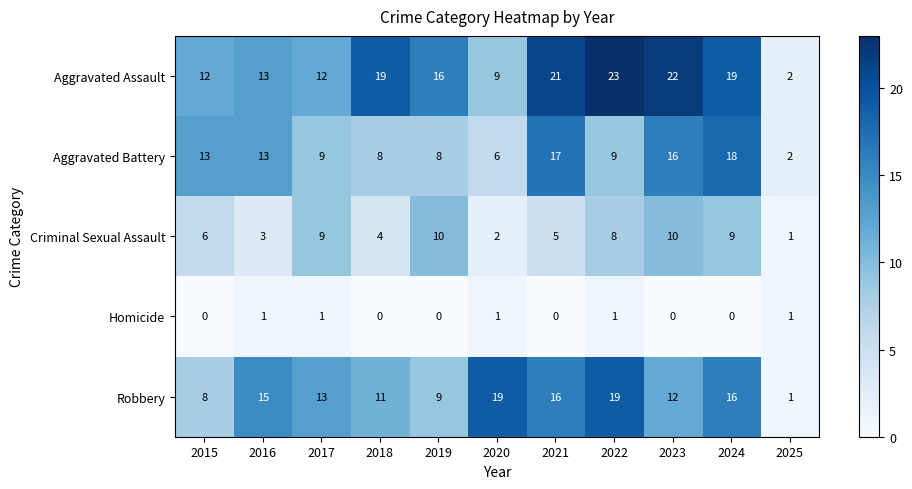

List the series in order of their peak value, lowest first.

Homicide, Criminal Sexual Assault, Aggravated Battery, Robbery, Aggravated Assault